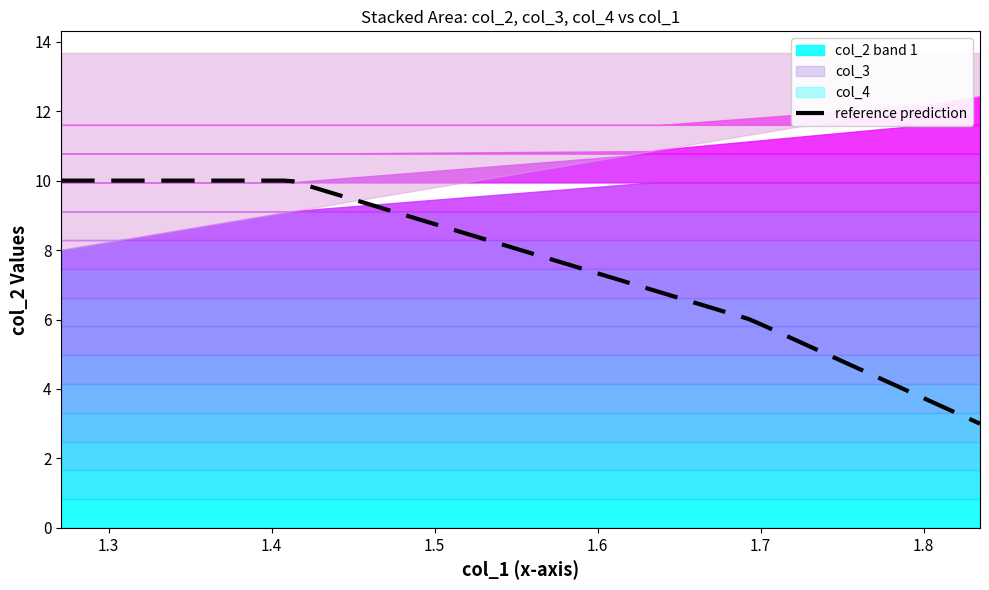

True or false: col_4 and col_3 cross at least once.

False